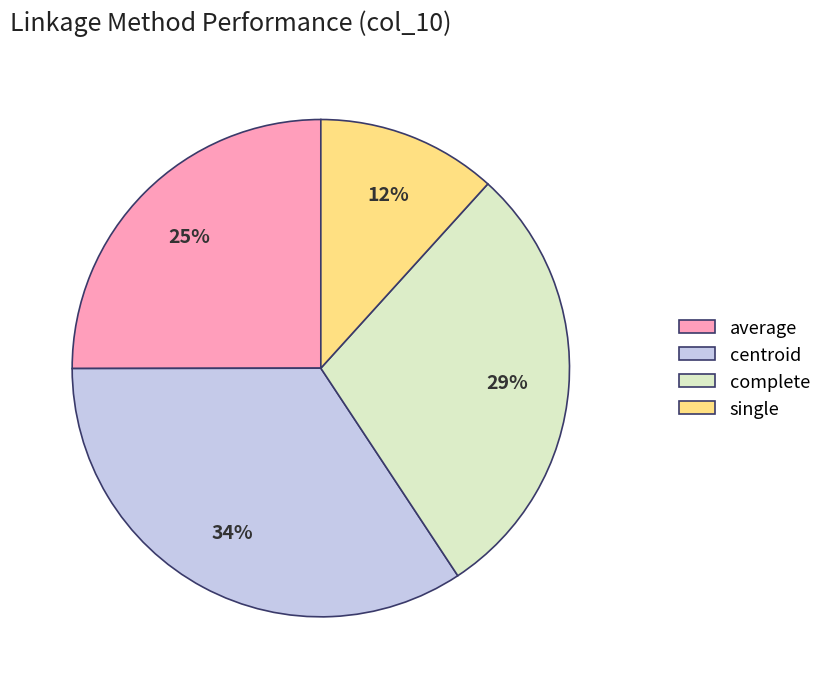

Does complete account for over 50% of the chart?

No